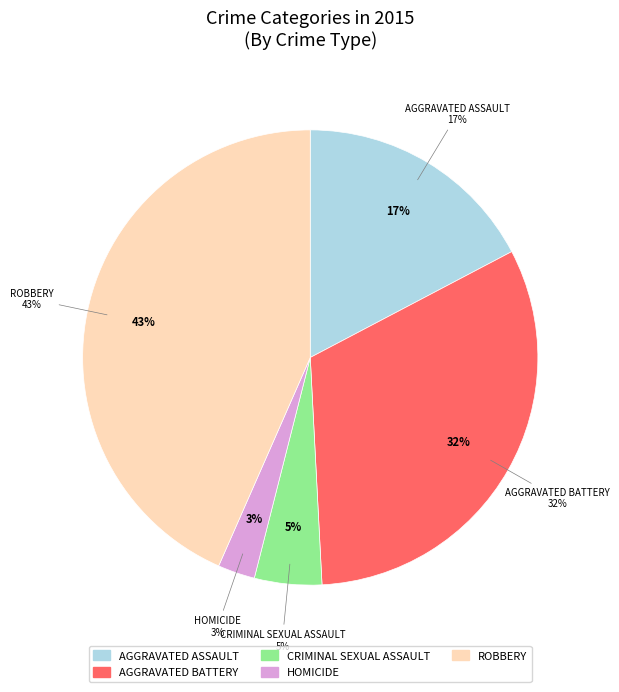

How many slices are in this pie chart?

5